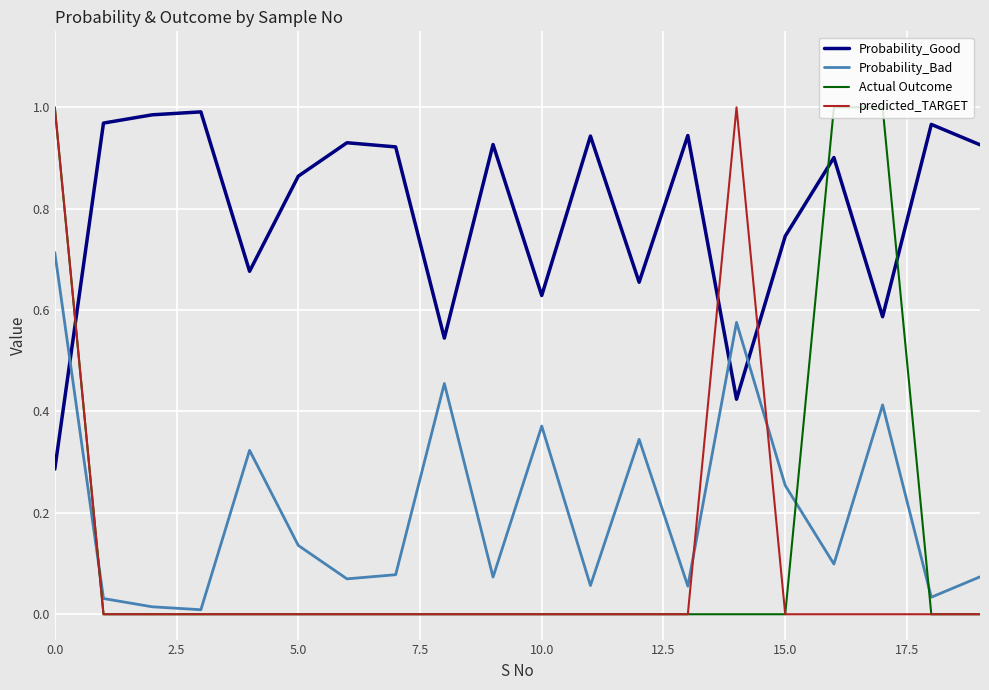

Which series has the largest total across all categories?

Probability_Good